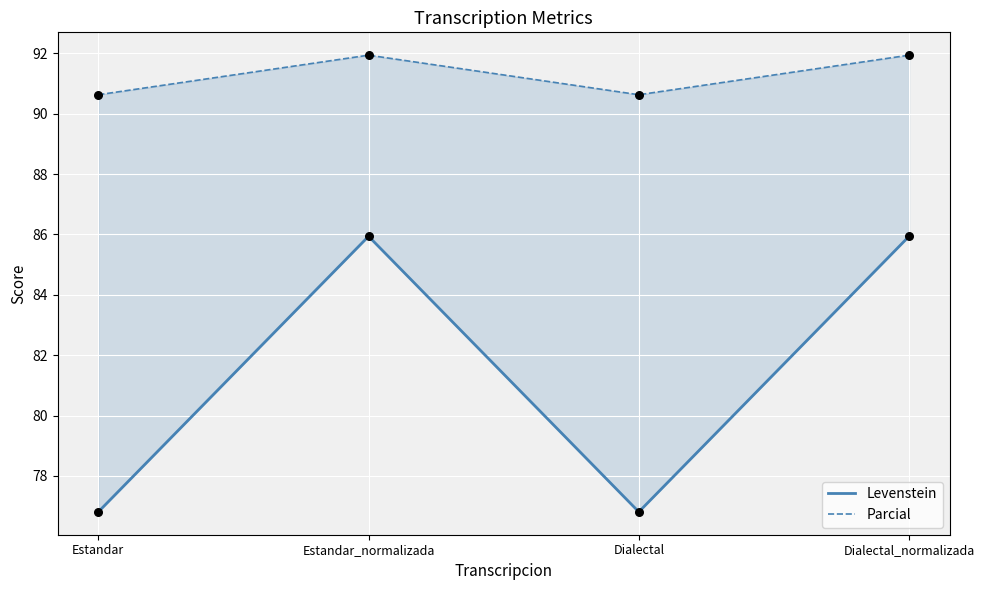

Which series has the largest total across all categories?

Parcial